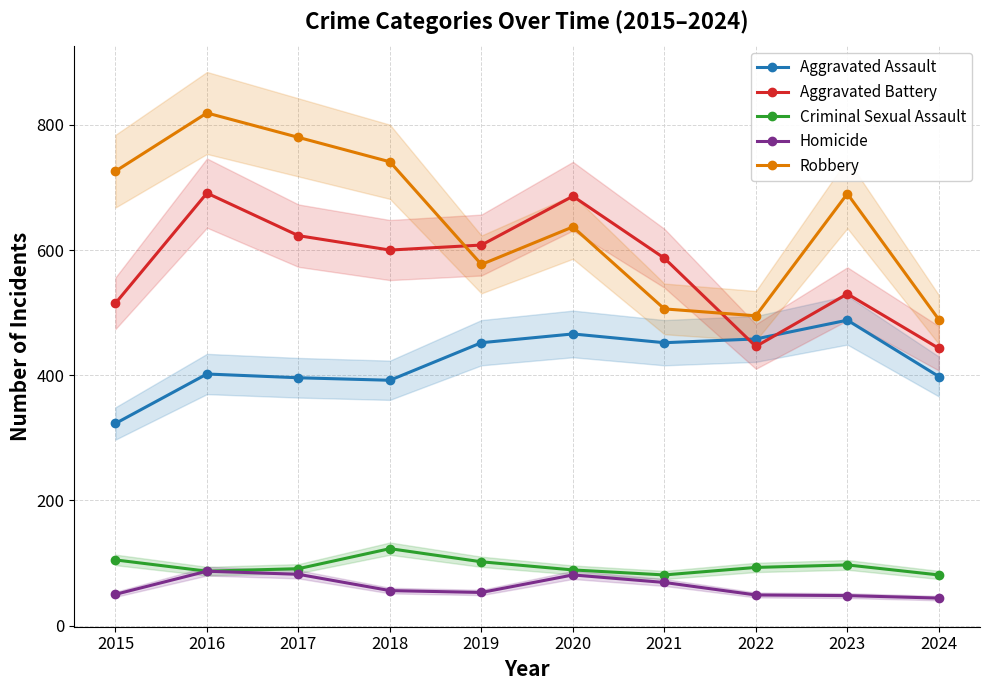

At how many categories does at least one series exceed 472?

10